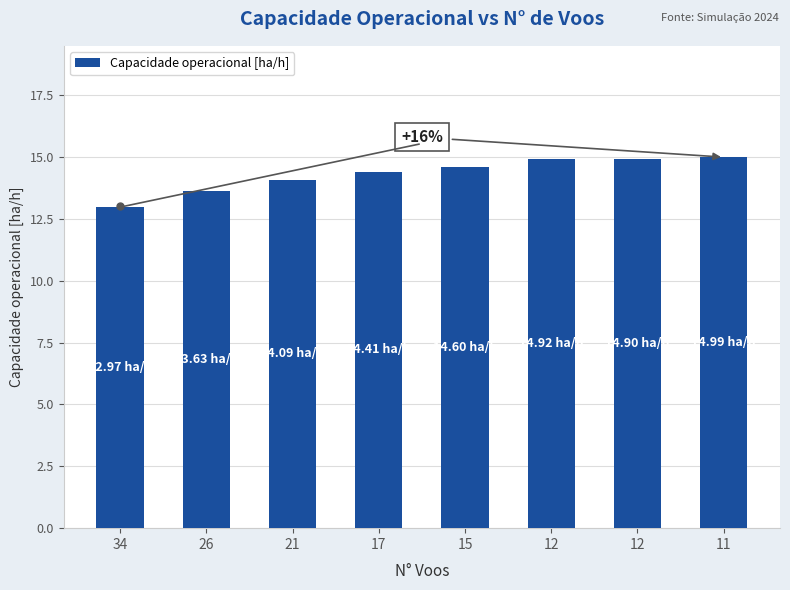

How many series are shown in this chart?

1